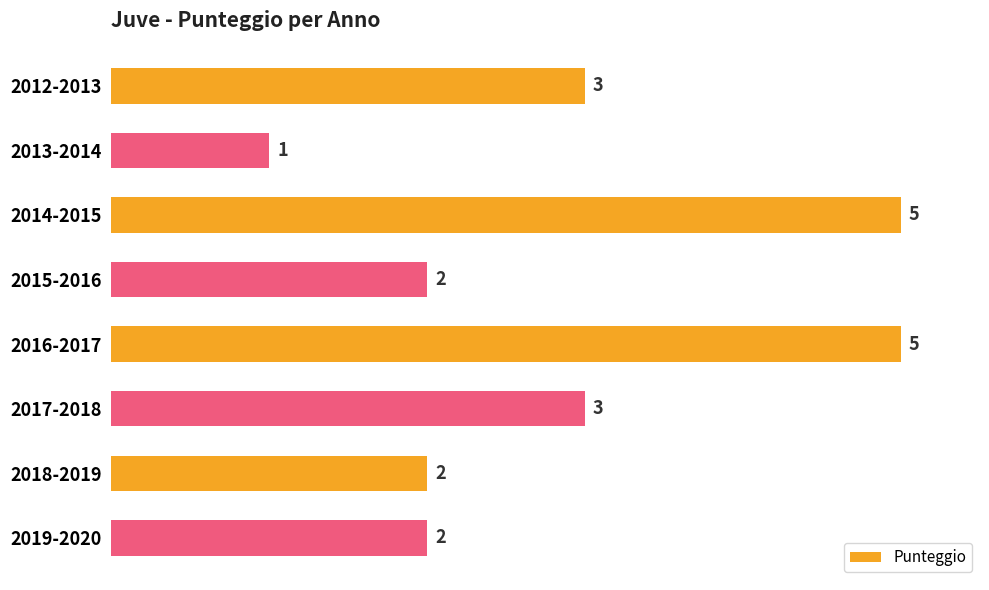

What is the sum of all values?

23